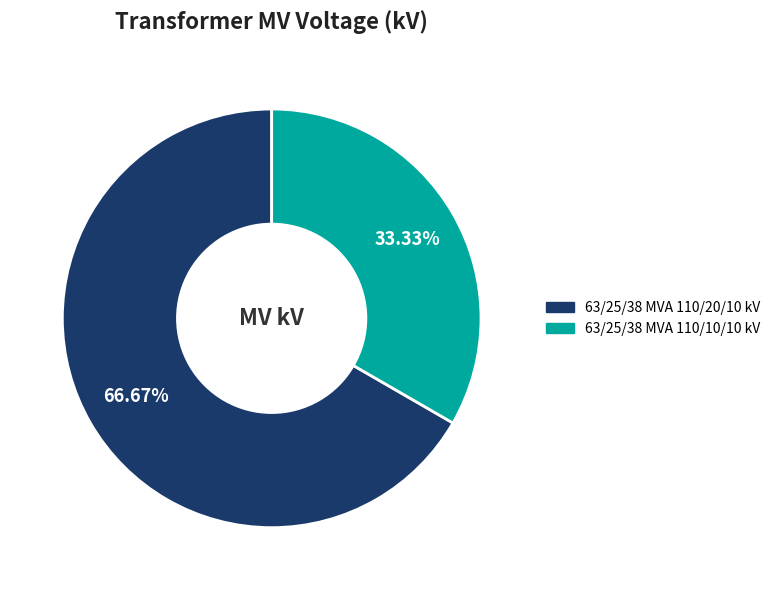

What is the largest slice in the pie chart?

63/25/38 MVA 110/20/10 kV